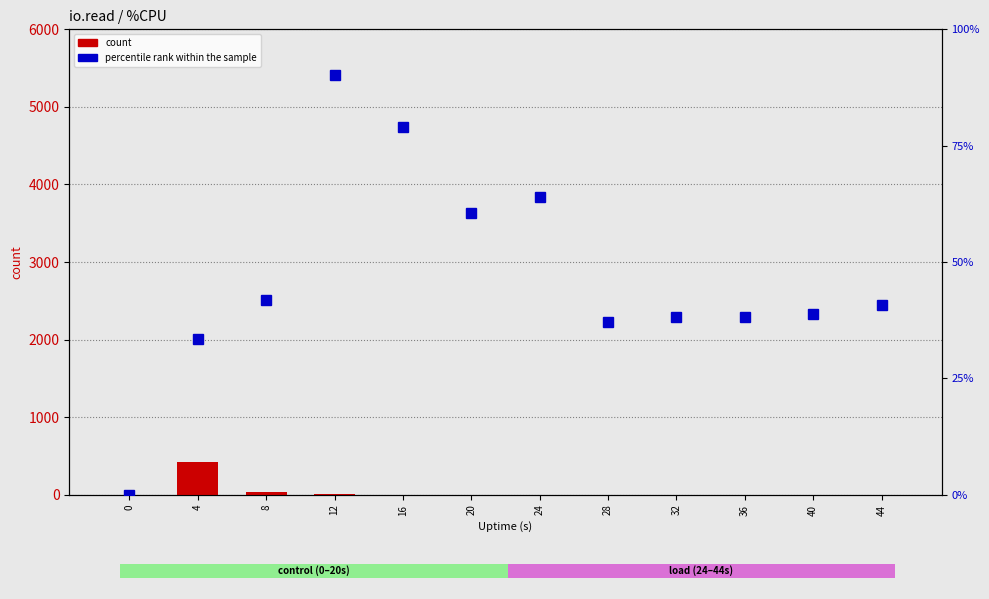

Which label corresponds to the largest value in the chart?

4